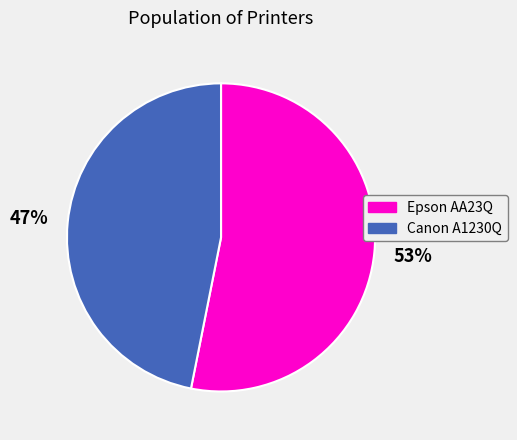

Which category has the biggest portion of the pie?

Epson AA23Q